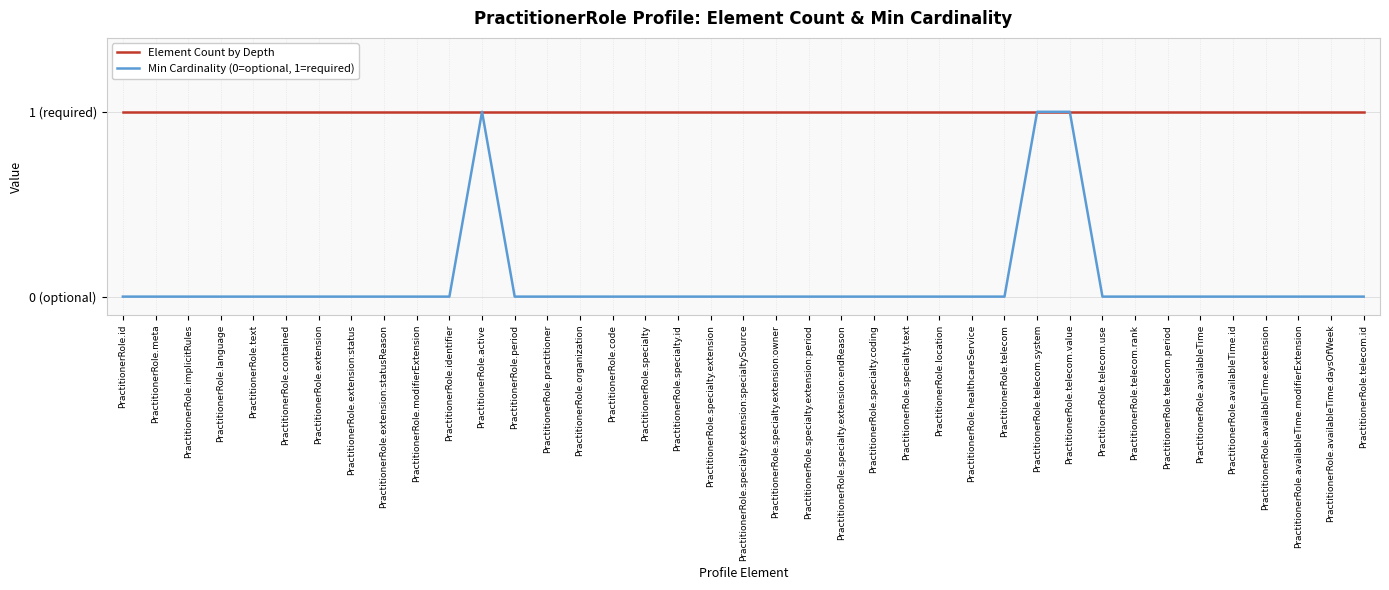

Where is Min Cardinality (0=optional, 1=required) nearest to the value 0?

PractitionerRole.id